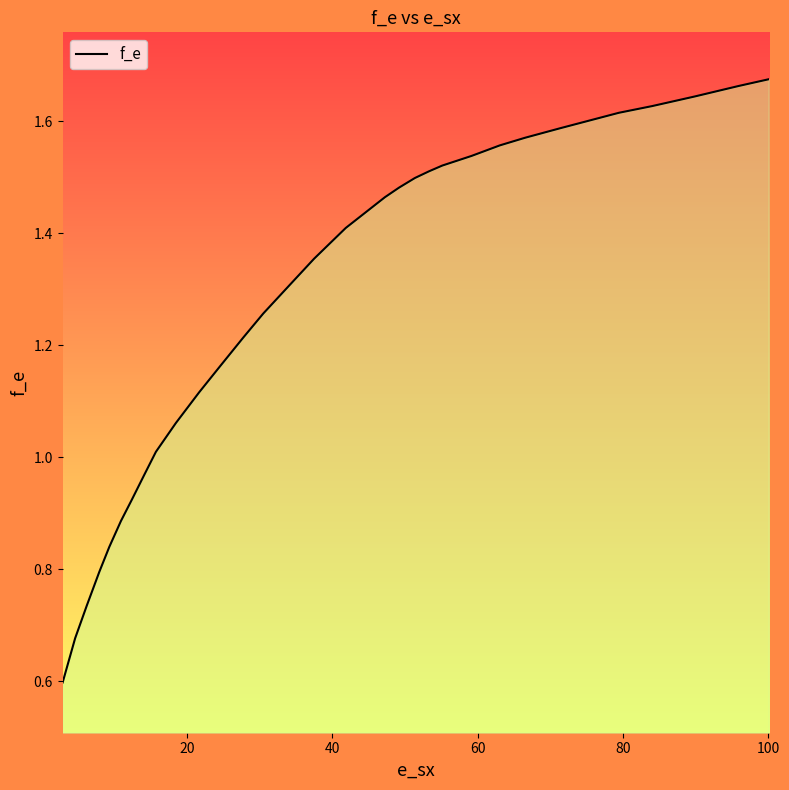

Does the chart have visible grid lines?

No